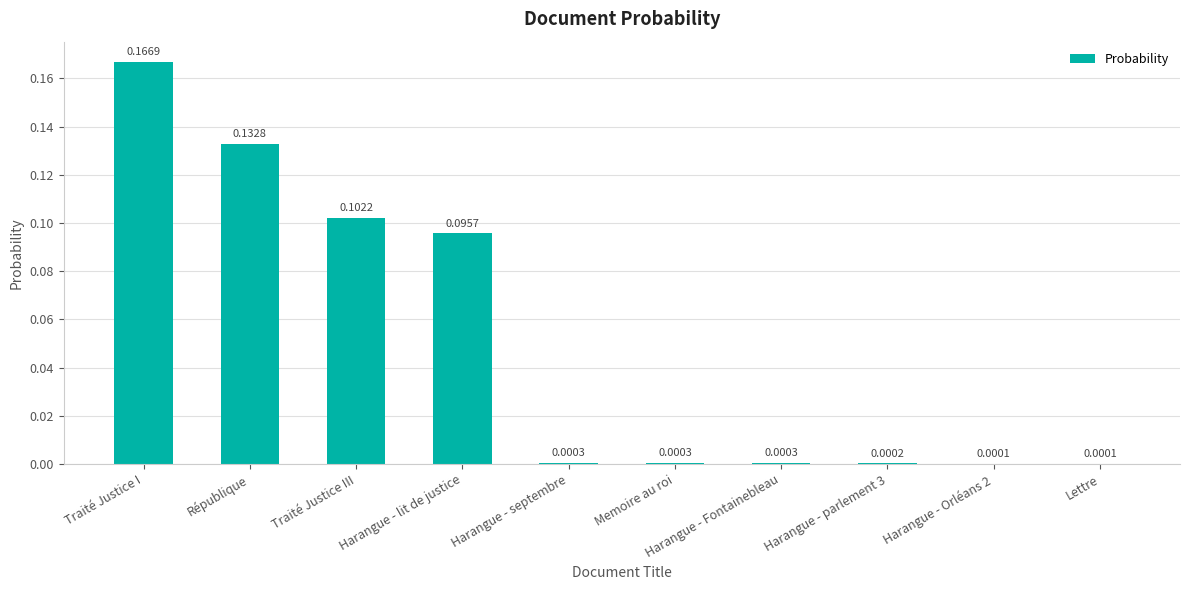

At which category does the chart reach its peak across all series?

Traité Justice I